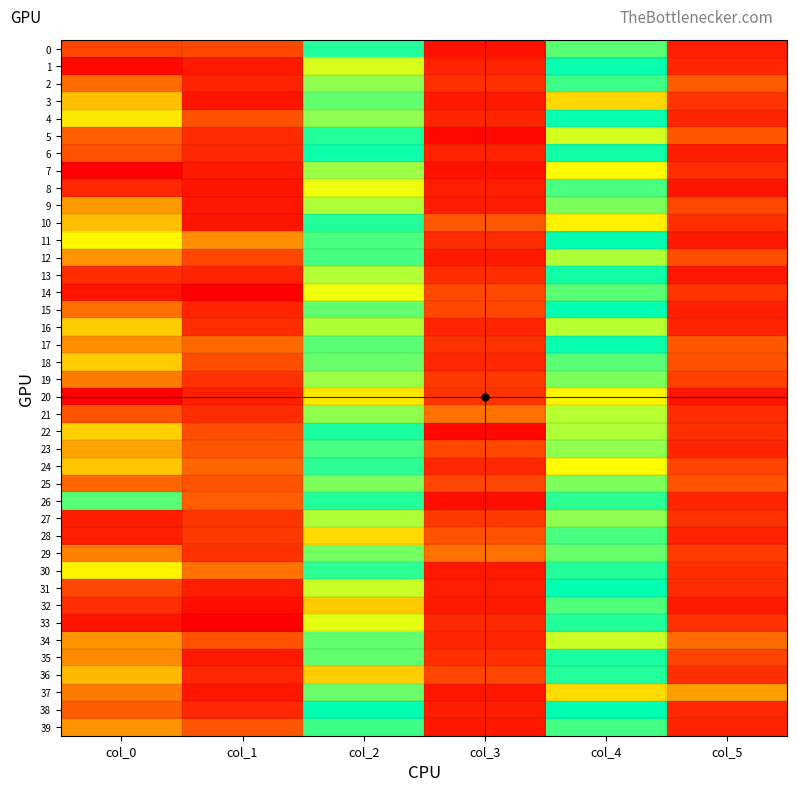

Which has a higher value, col_3 or col_5?

col_5